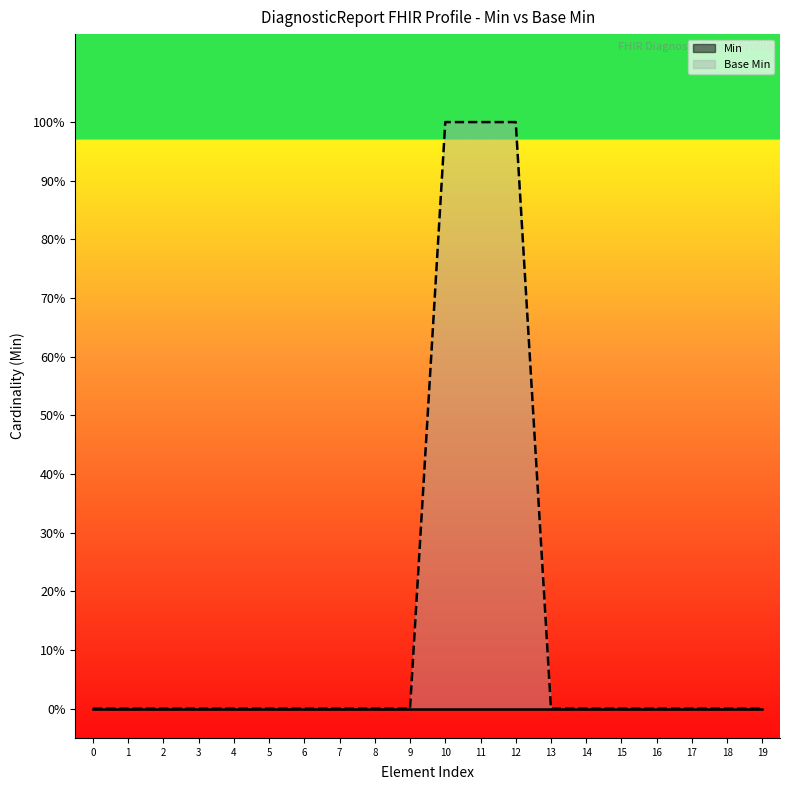

True or false: Base Min and Min cross at least once.

False